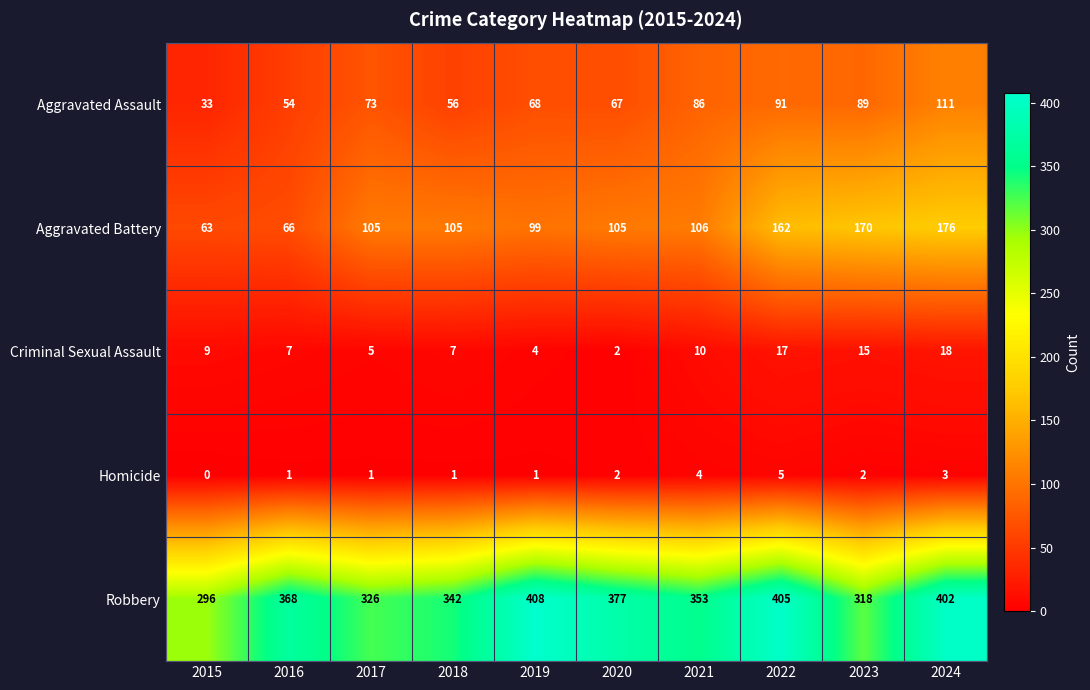

What value does the Aggravated Battery series have at 2021?

106